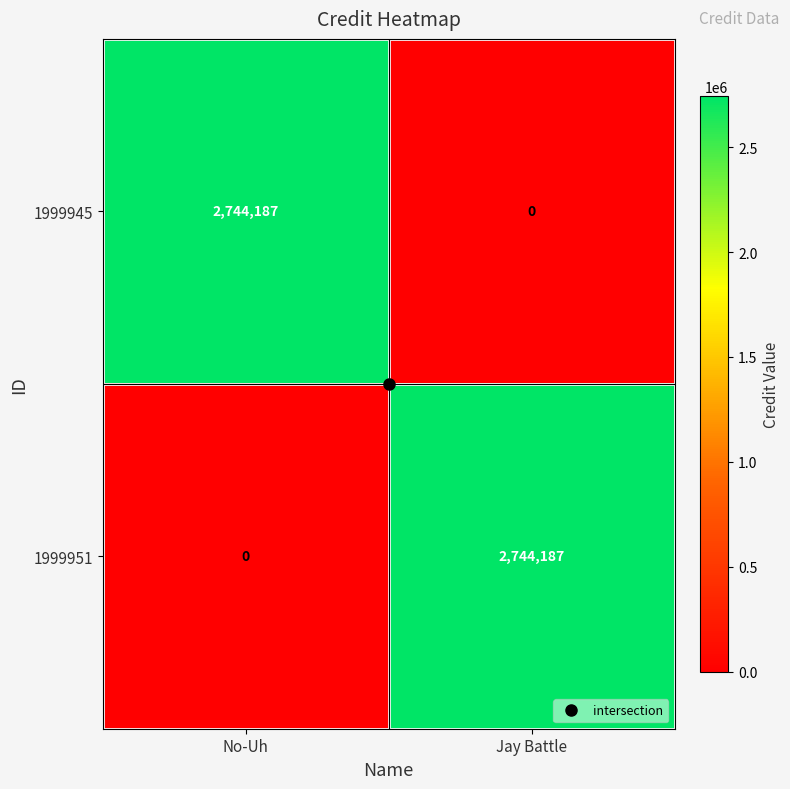

Is it true that 1999951 equals 0 at No-Uh?

True